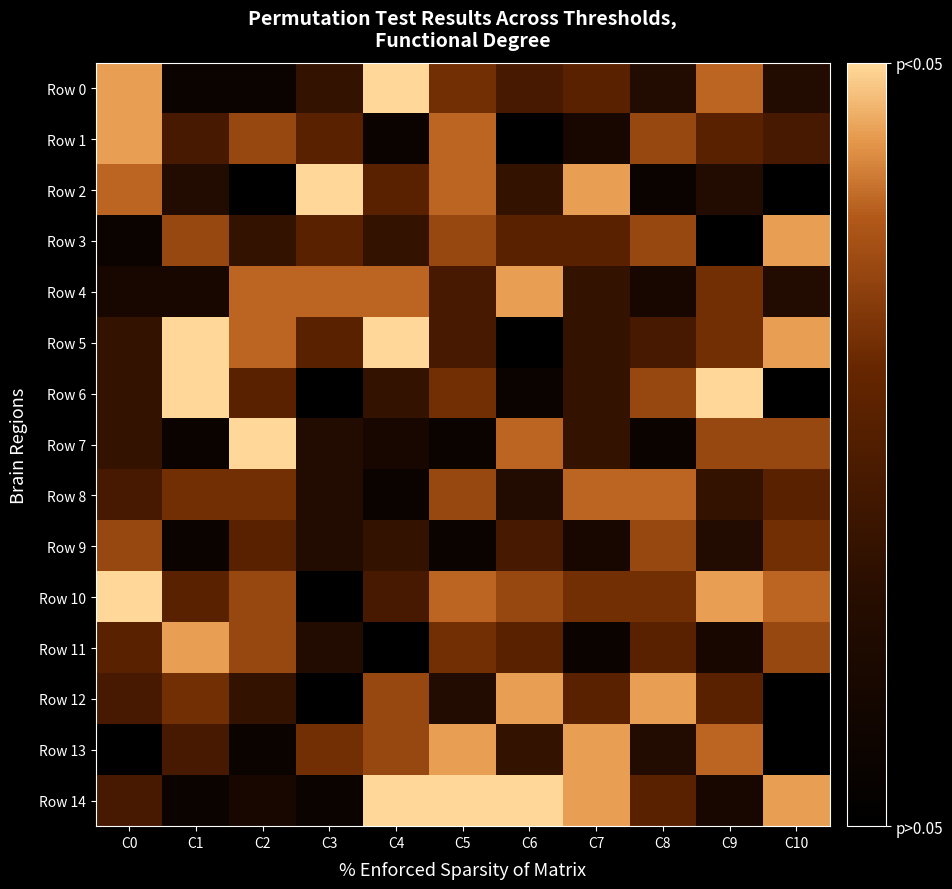

Which label corresponds to the largest value in the chart?

C4